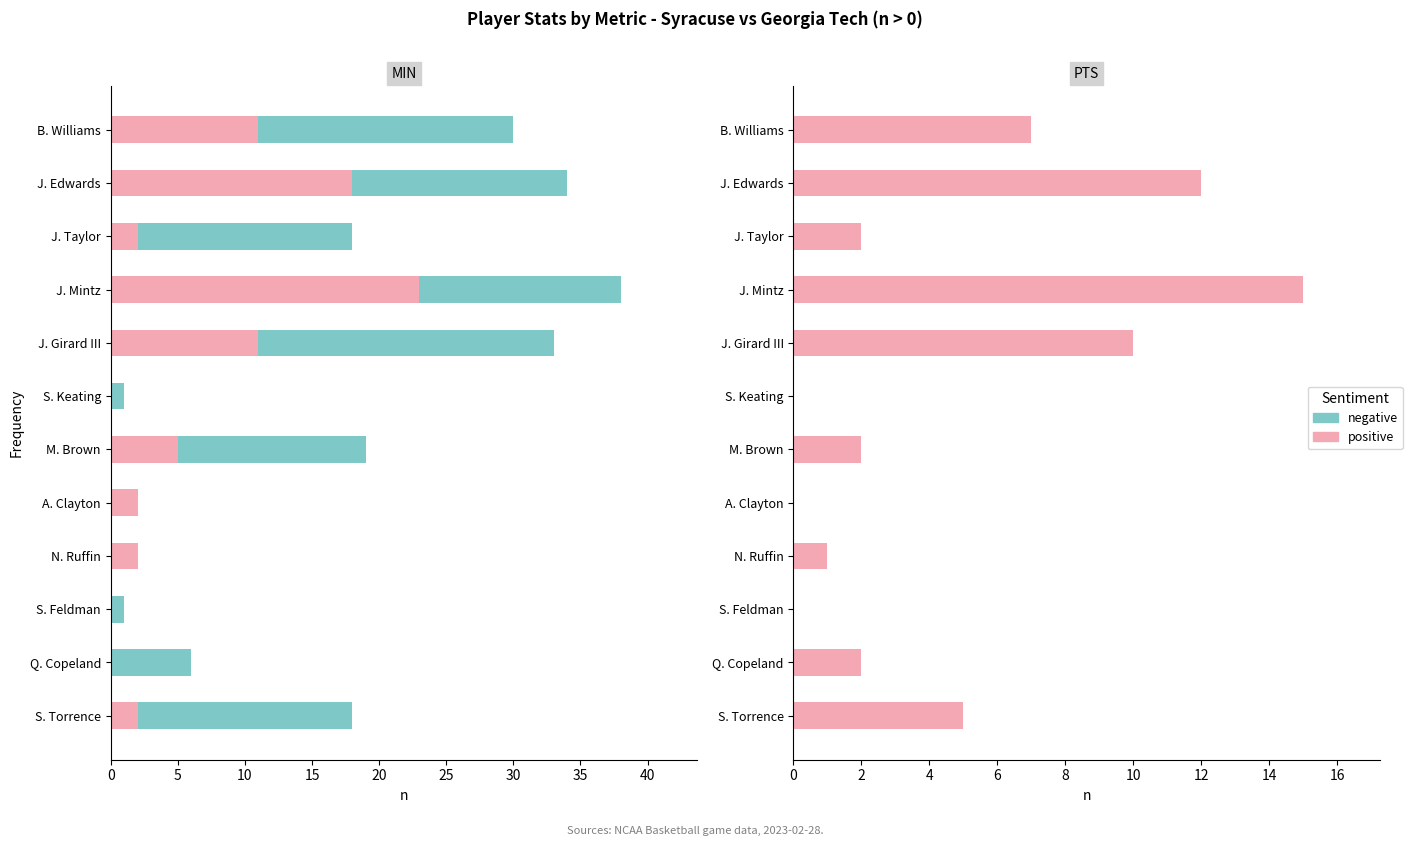

At which label does PTS reach its minimum?

S. Keating